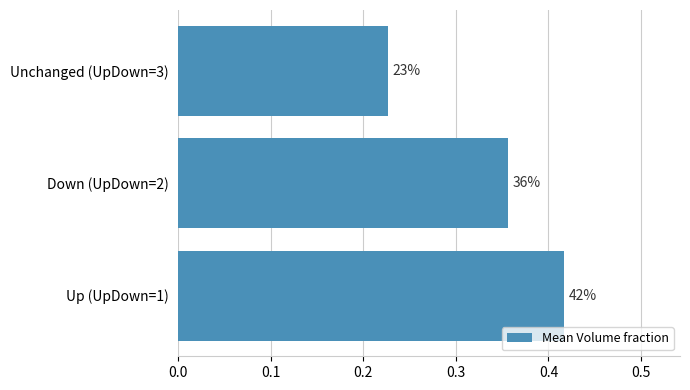

Are the bars grouped side by side (vs. stacked)?

No